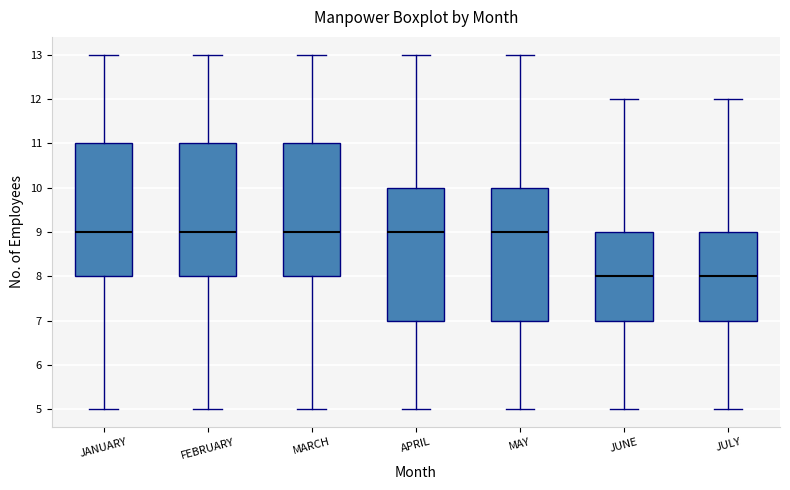

Reading left to right, transcribe this box plot: for each box, give where its median line is, the range the box spans, and where its two whiskers end, as read against the y-axis. The values are not printed on the chart, so give them approximately, as read against the axis.

JANUARY: median 9, box 8 to 11, whiskers 5 to 13
FEBRUARY: median 9, box 8 to 11, whiskers 5 to 13
MARCH: median 9, box 8 to 11, whiskers 5 to 13
APRIL: median 9, box 7 to 10, whiskers 5 to 13
MAY: median 9, box 7 to 10, whiskers 5 to 13
JUNE: median 8, box 7 to 9, whiskers 5 to 12
JULY: median 8, box 7 to 9, whiskers 5 to 12